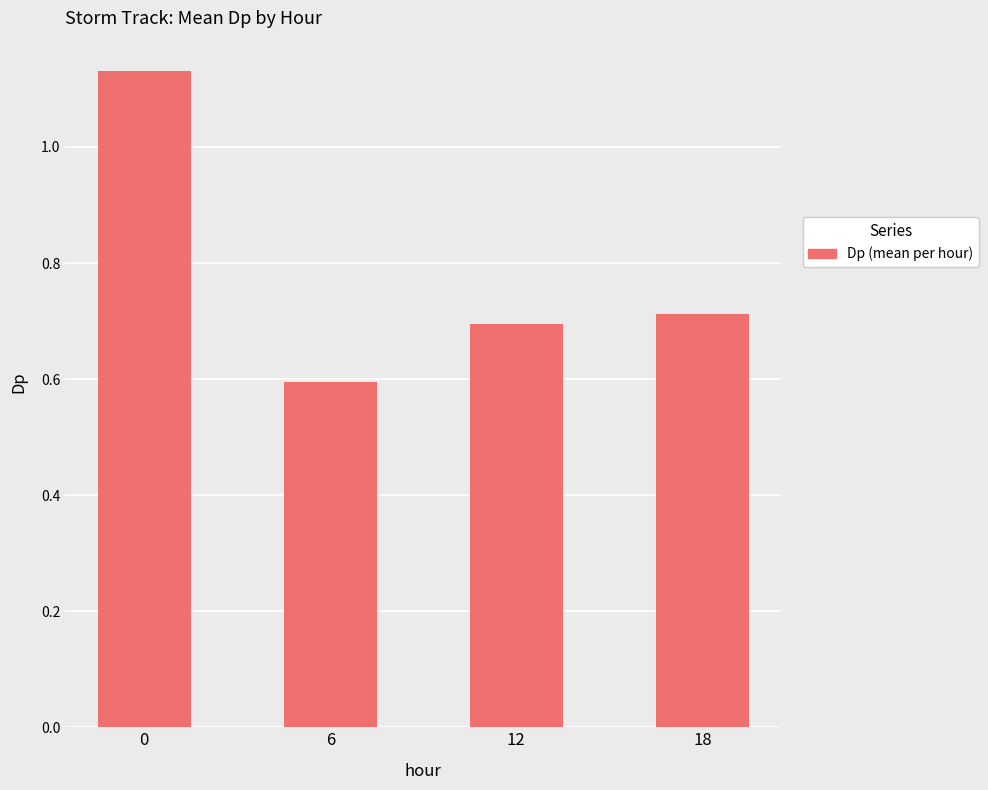

Rank the categories by value from lowest to highest.

6, 12, 18, 0